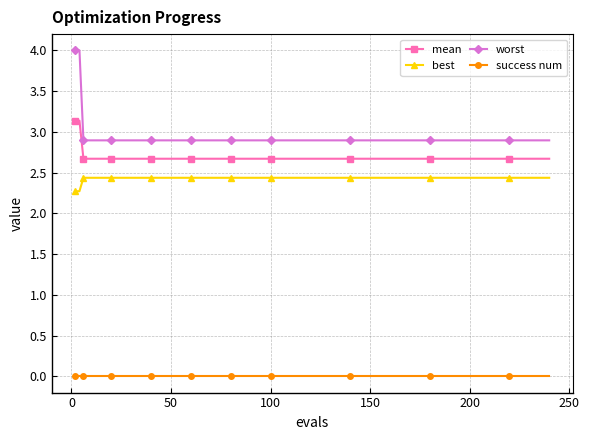

How many best values are between 2 and 3?

20